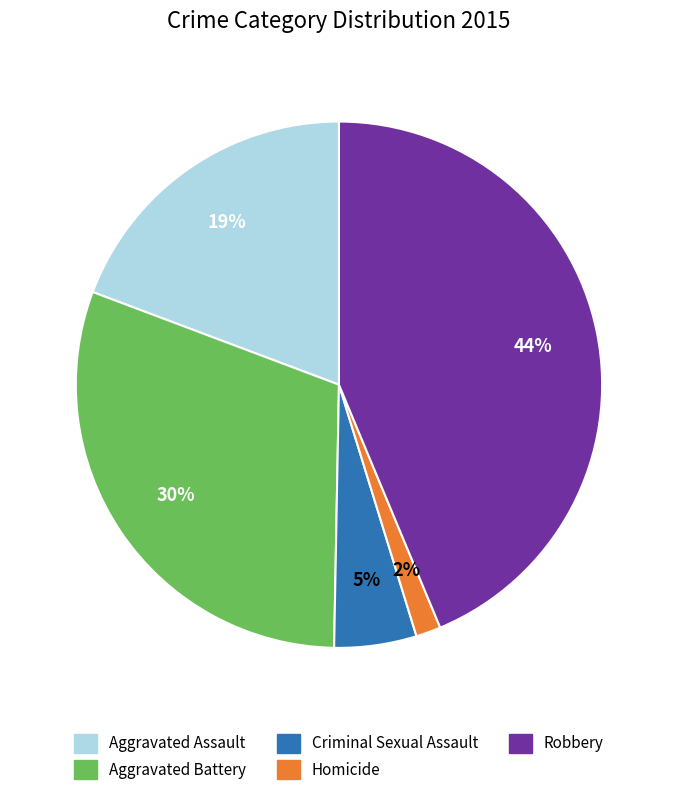

Between Criminal Sexual Assault and Robbery, which is larger?

Robbery